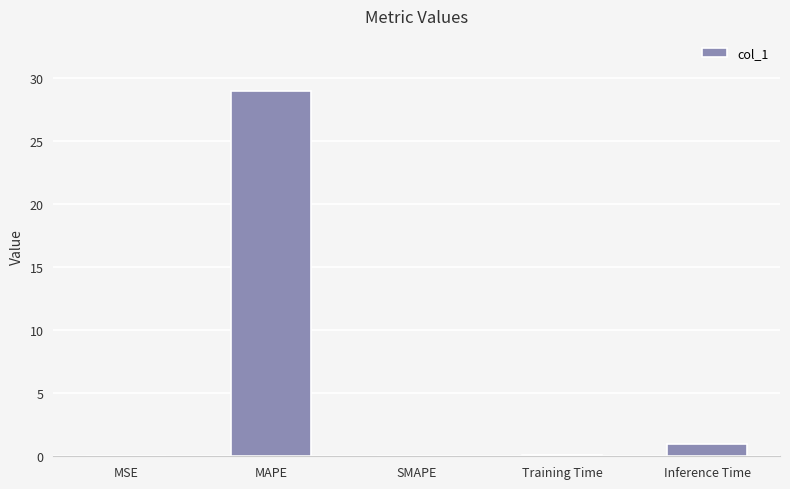

At which label is the value closest to 14?

Inference Time